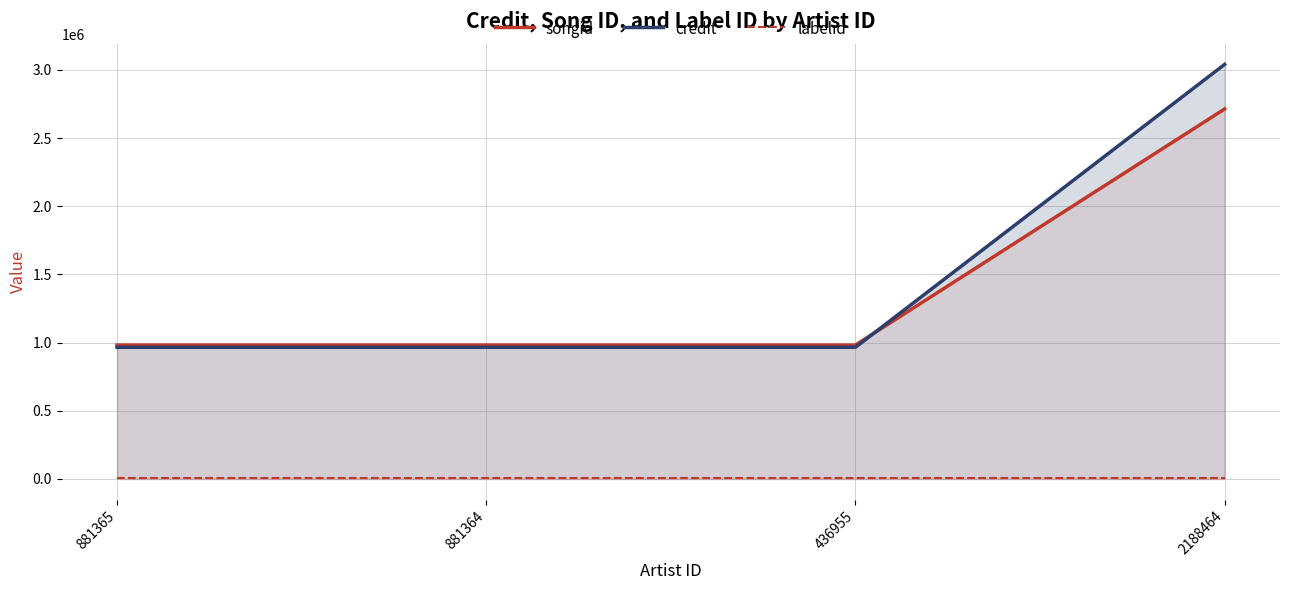

What is the value of the credit point at the 2nd from the left?

965386